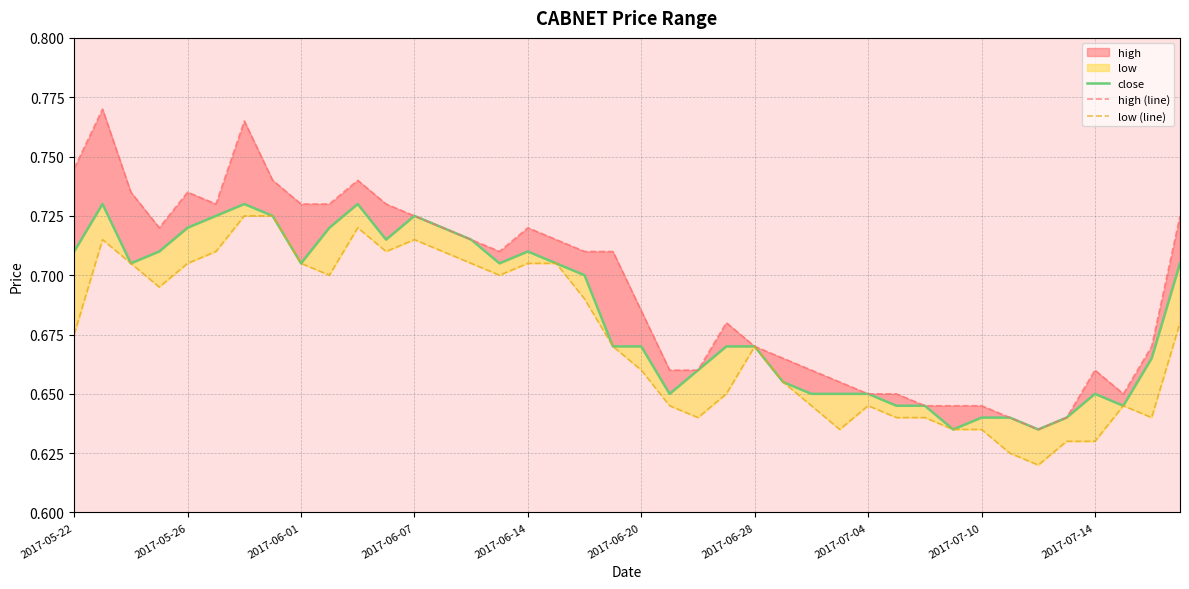

The value of high (line) at 34 is 0.9. True or false?

False